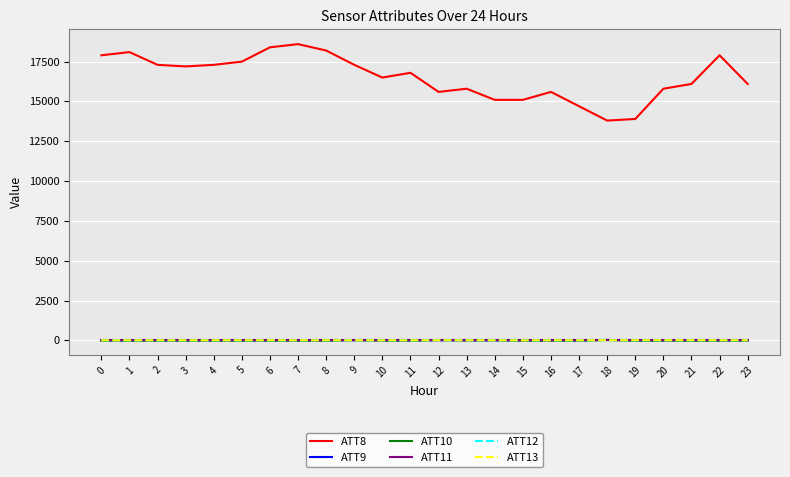

Which series has the largest total across all categories?

ATT8